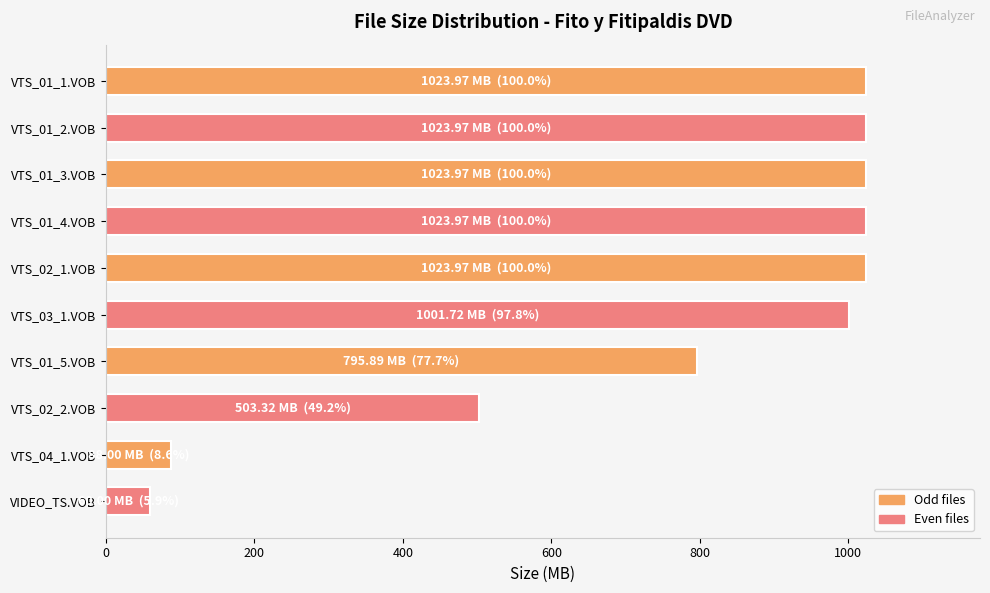

Does the chart contain any negative values?

No